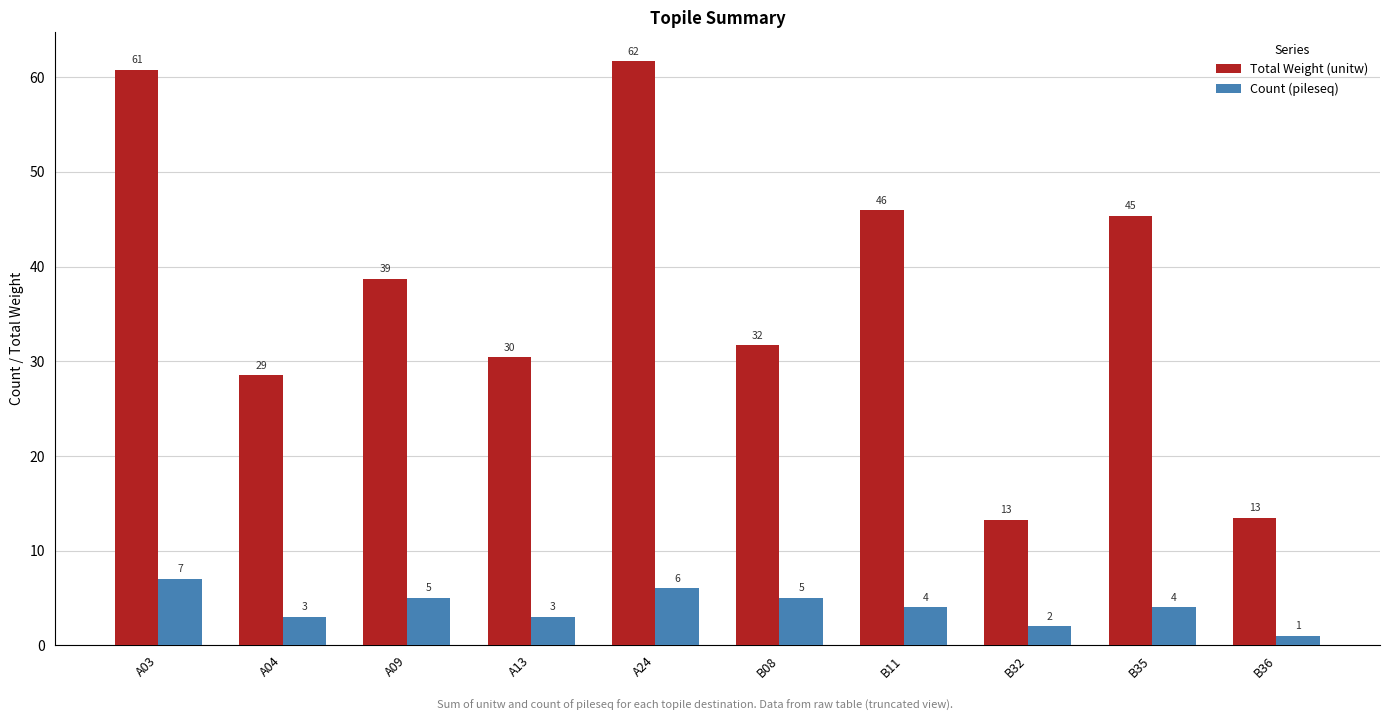

What is the sum of the Count (pileseq) values at A04 and B32?

5.0